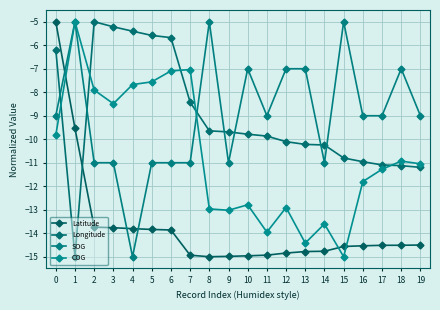

Is the value of SOG at 10 greater than the value of Latitude at 1?

Yes